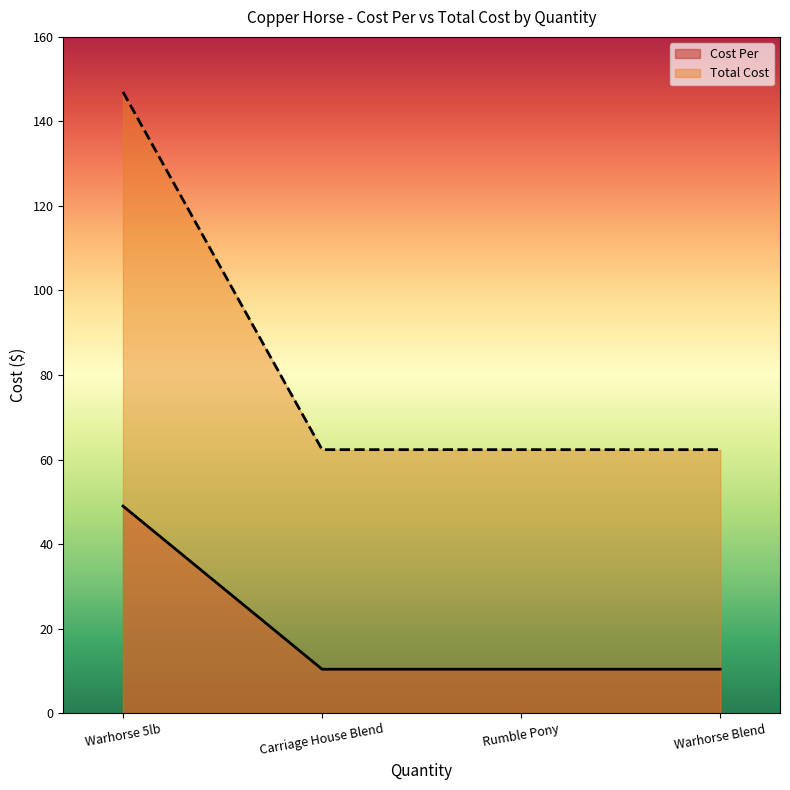

What is the maximum value for Total Cost?

147.0